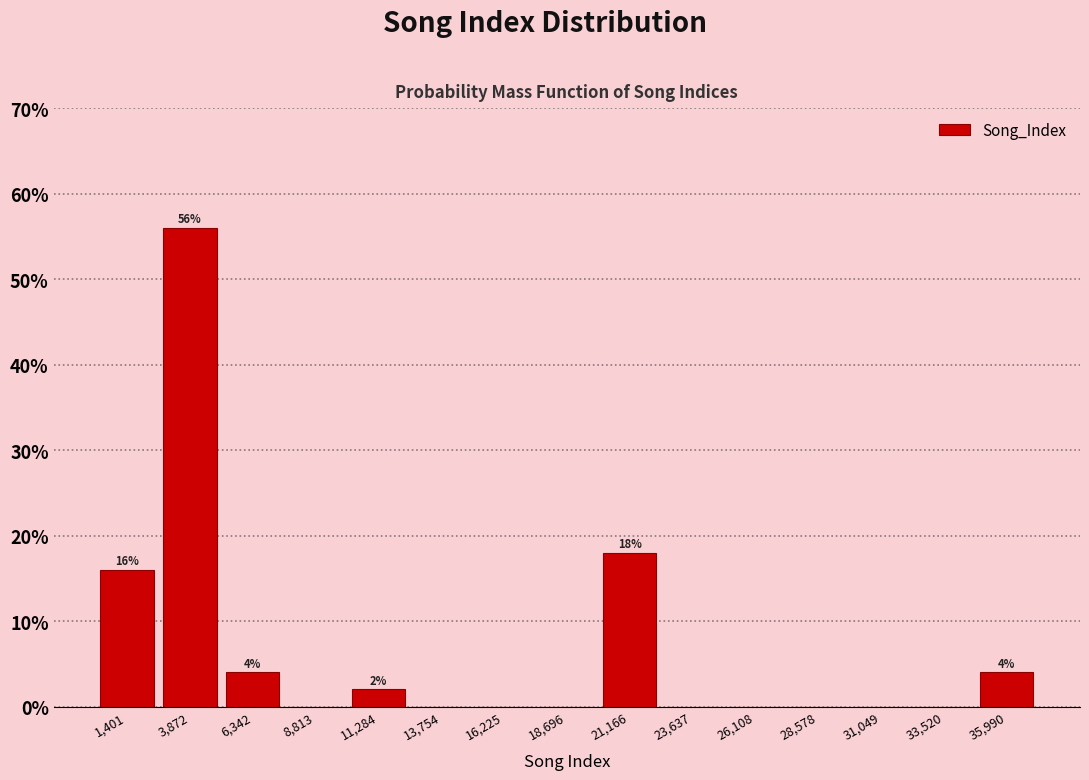

Over which range of the x-axis is the bar tallest?

2500 to 5000